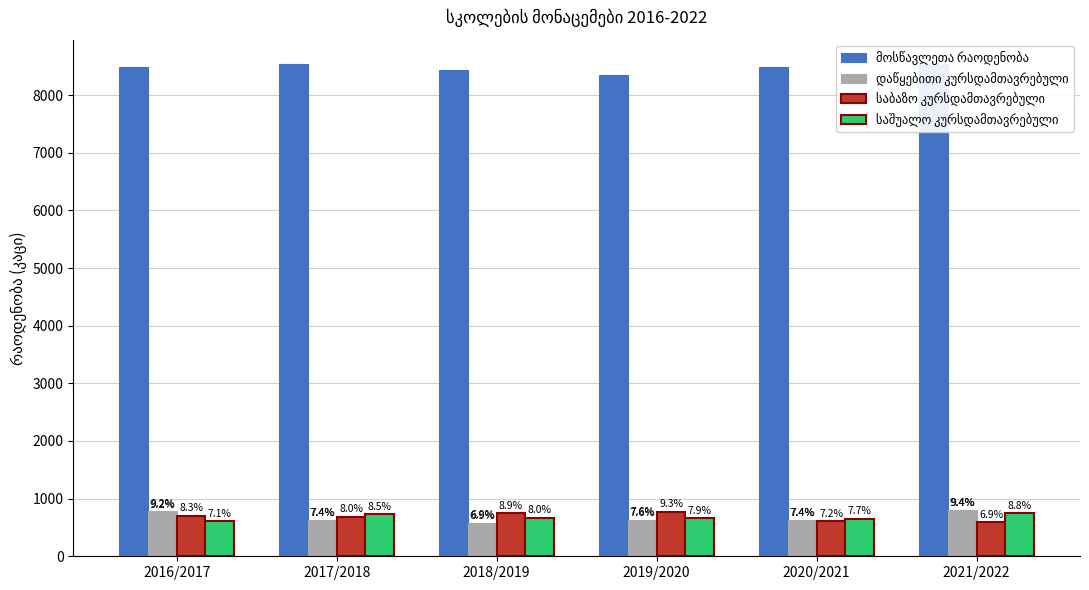

Where is დაწყებითი კურსდამთავრებული nearest to the value 692?

2019/2020